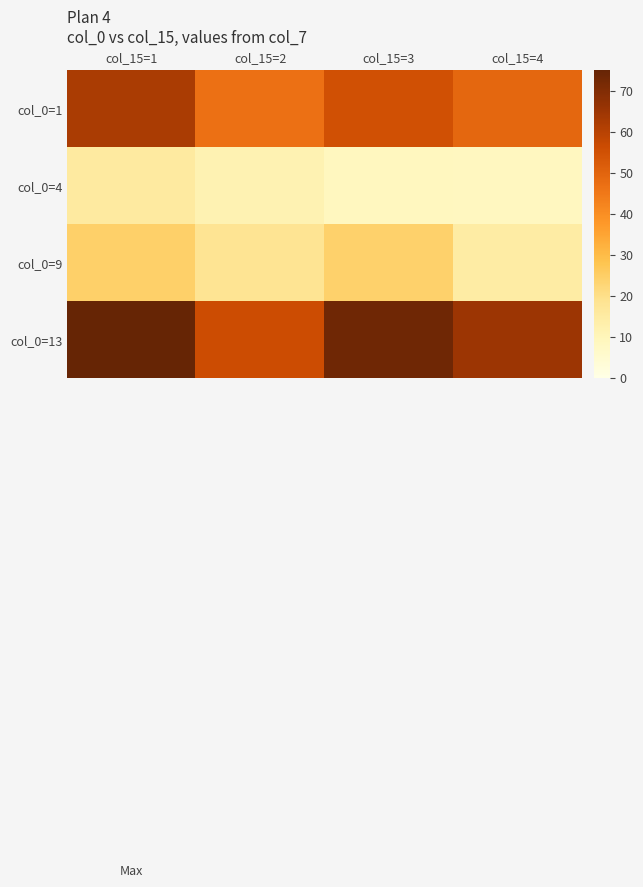

Rank the series at col_15=3 from highest to lowest value.

col_0=13, col_0=1, col_0=9, col_0=4